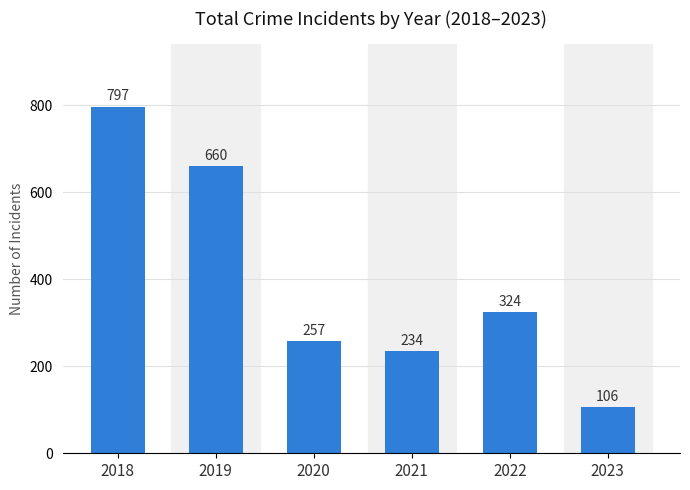

Which label corresponds to the largest value in the chart?

2018